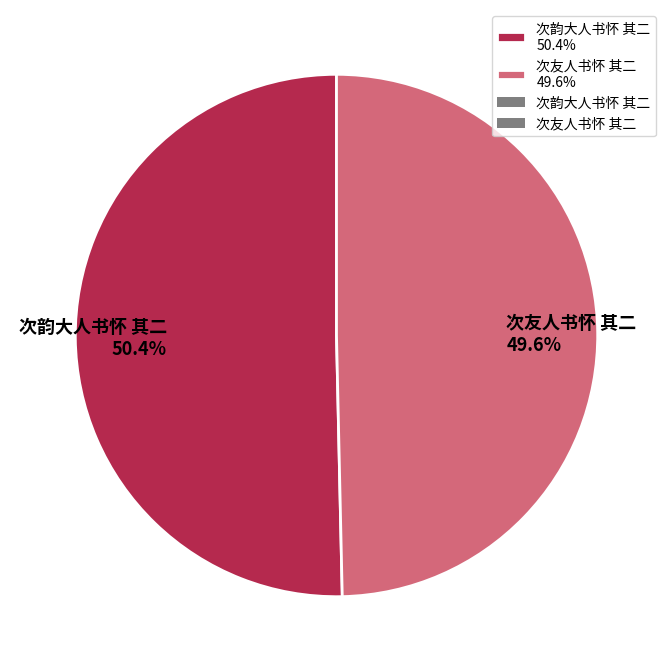

The 次友人书怀 其二 slice represents 50% of the pie. True or false?

True